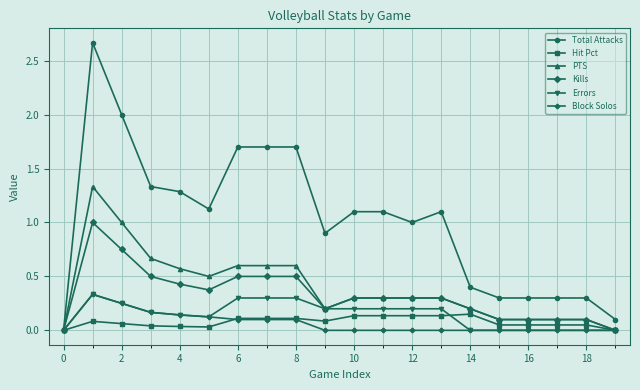

Which series has the widest spread of values?

Total Attacks